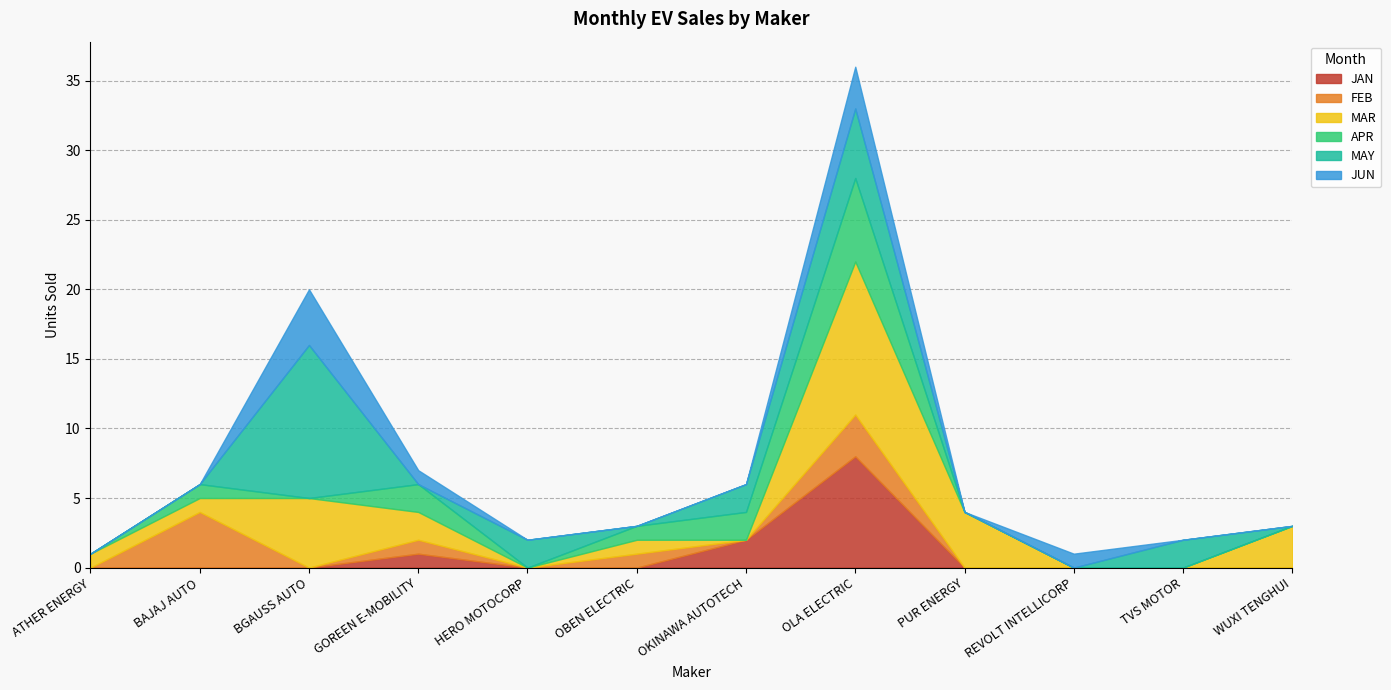

Which category has the highest value in the FEB series?

BAJAJ AUTO